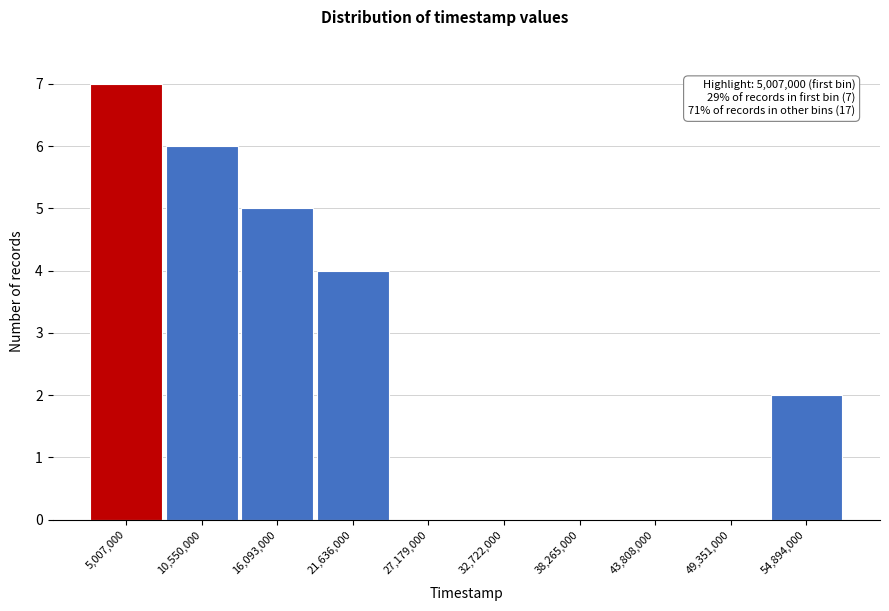

Reading left to right, transcribe all the data shown in this chart.

5,007,000=7	10,550,000=6	16,093,000=5	21,636,000=4	27,179,000=0	32,722,000=0	38,265,000=0	43,808,000=0	49,351,000=0	54,894,000=2